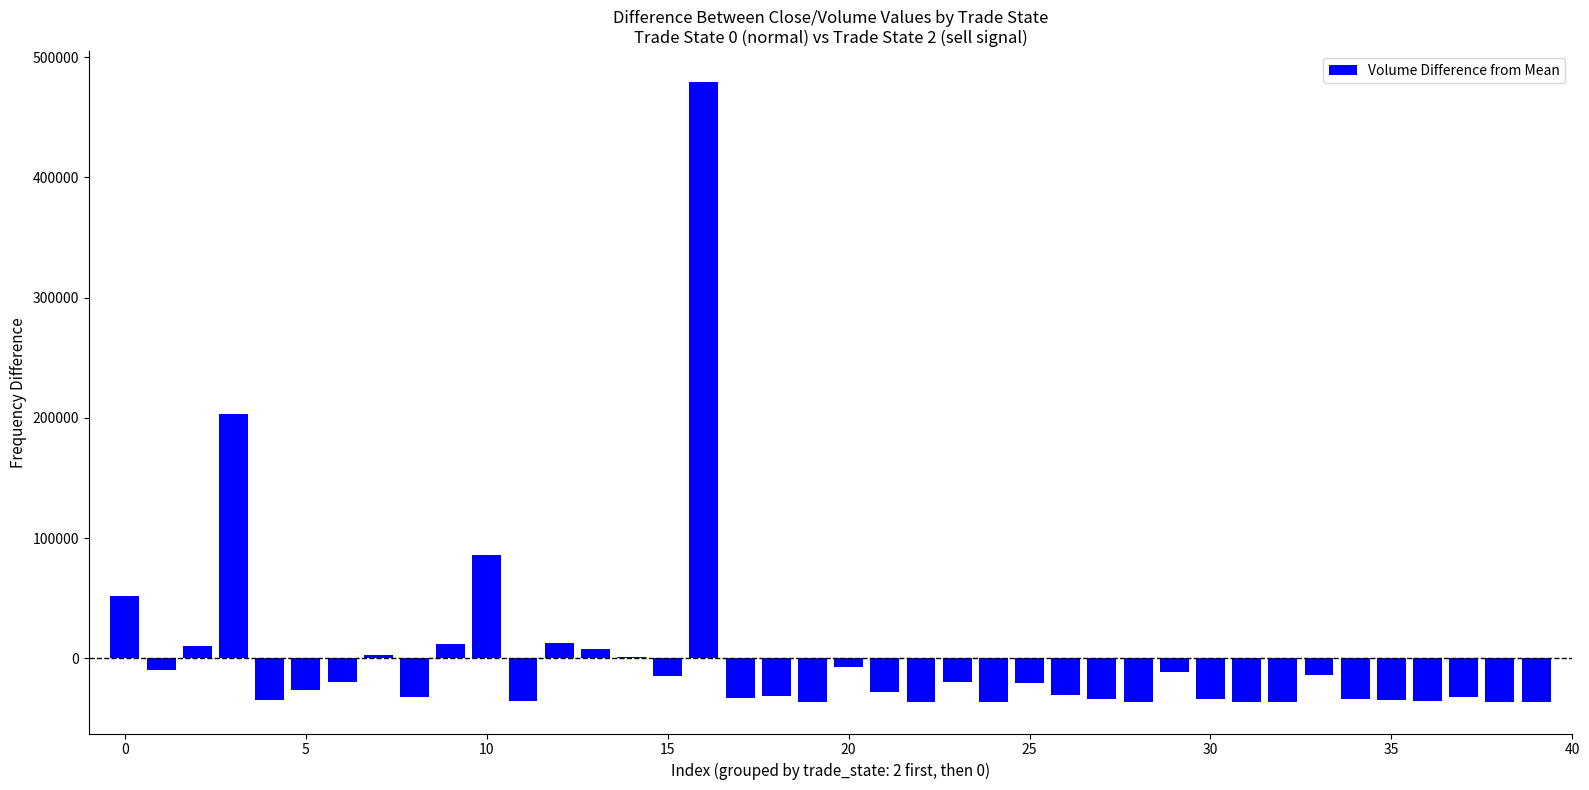

What is the greatest value displayed?

479069.1